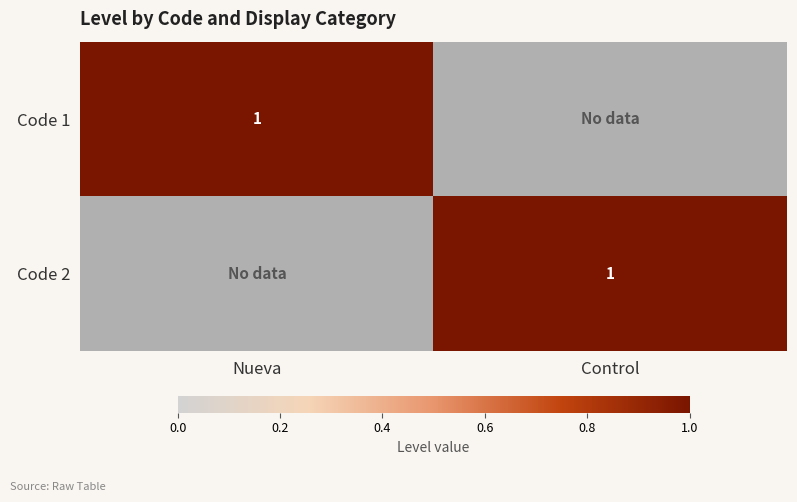

True or false: Code 2 has a value of 1 at Control.

True